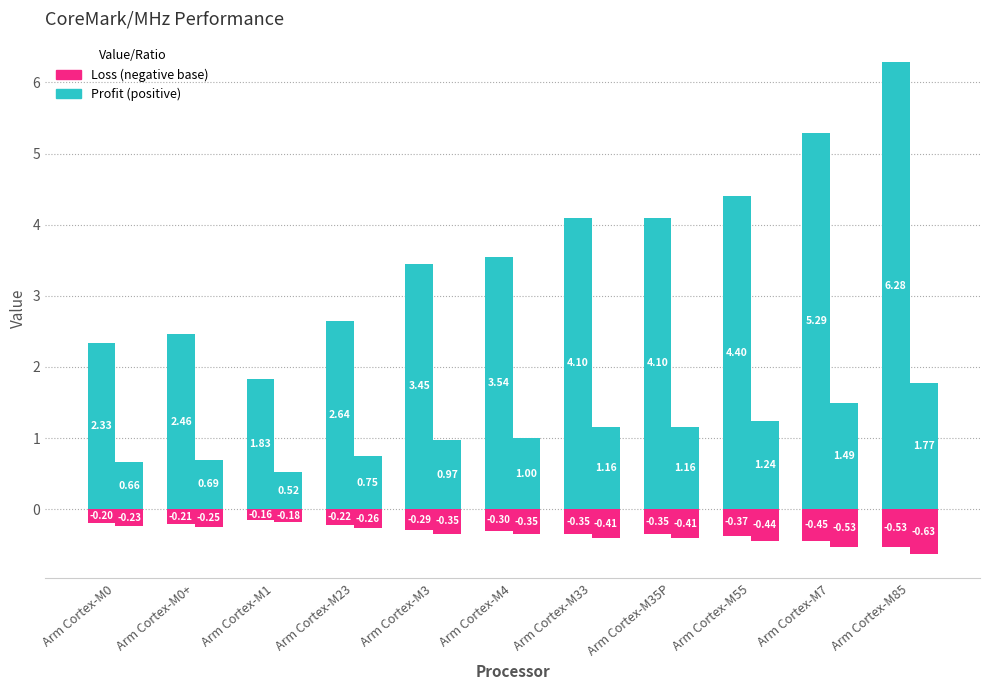

How many bars are there in each group?

4